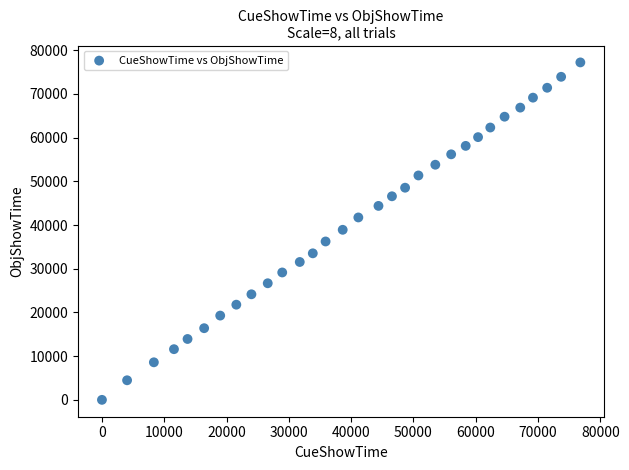

What is the range of Y values (max minus min)?

77200